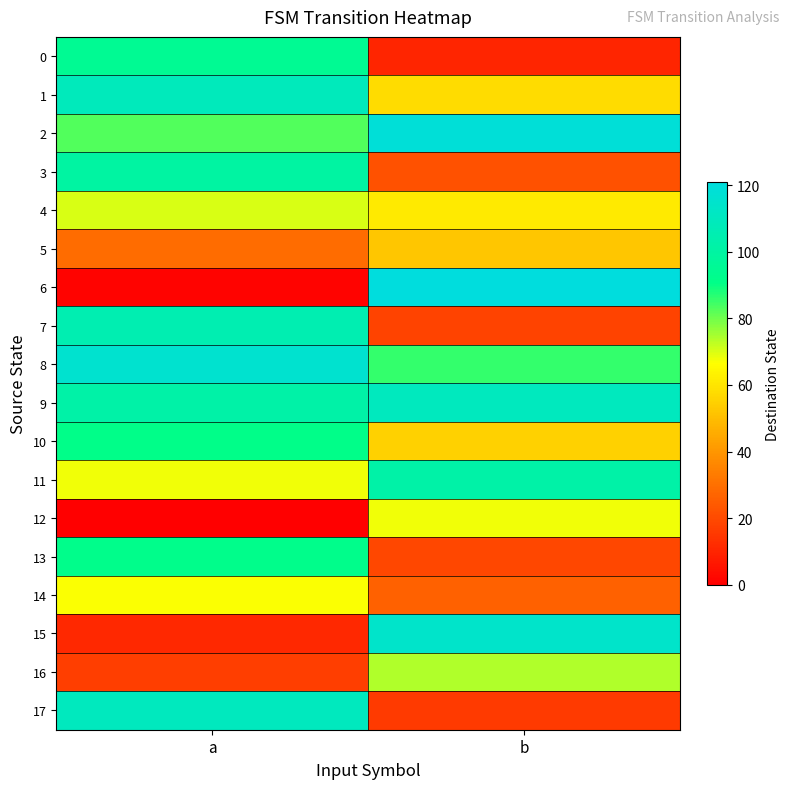

Rank the series by their maximum value, from lowest to highest.

5, 14, 12, 4, 16, 10, 13, 0, 3, 11, 7, 1, 9, 17, 15, 8, 2, 6